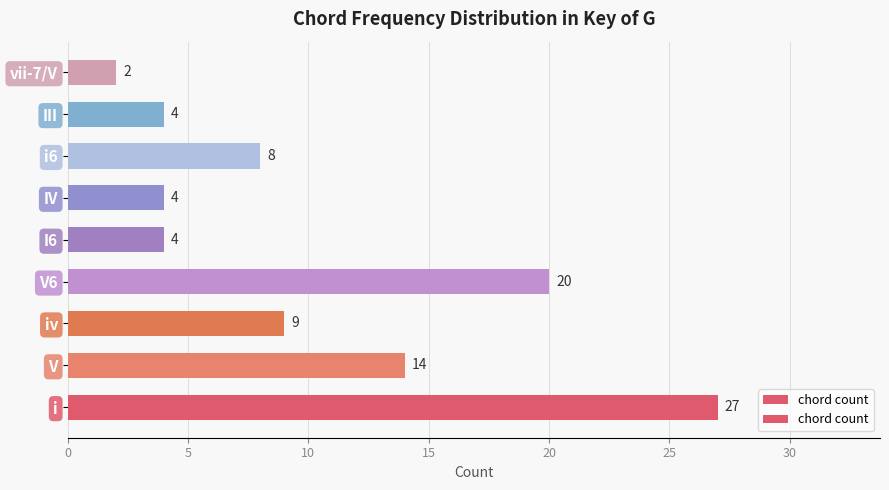

Reading bottom to top, extract all data points from this chart.

27	14	9	20	4	4	8	4	2